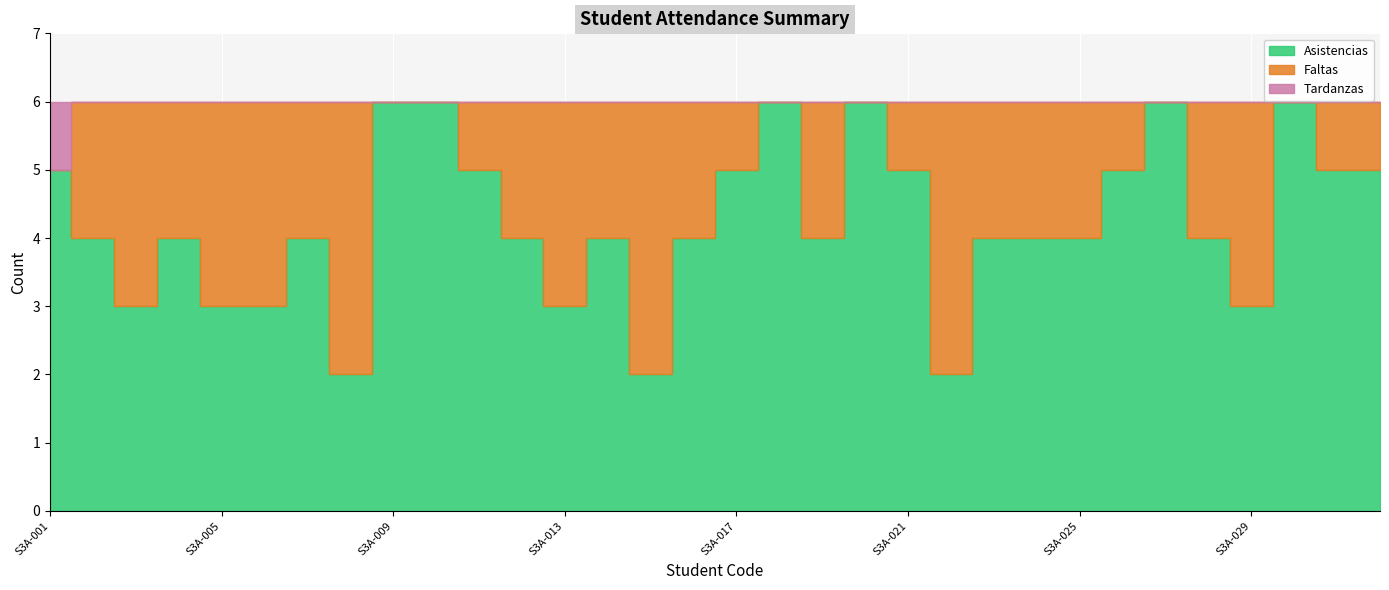

Between S3A-016 and S3A-014, which is larger?

S3A-016